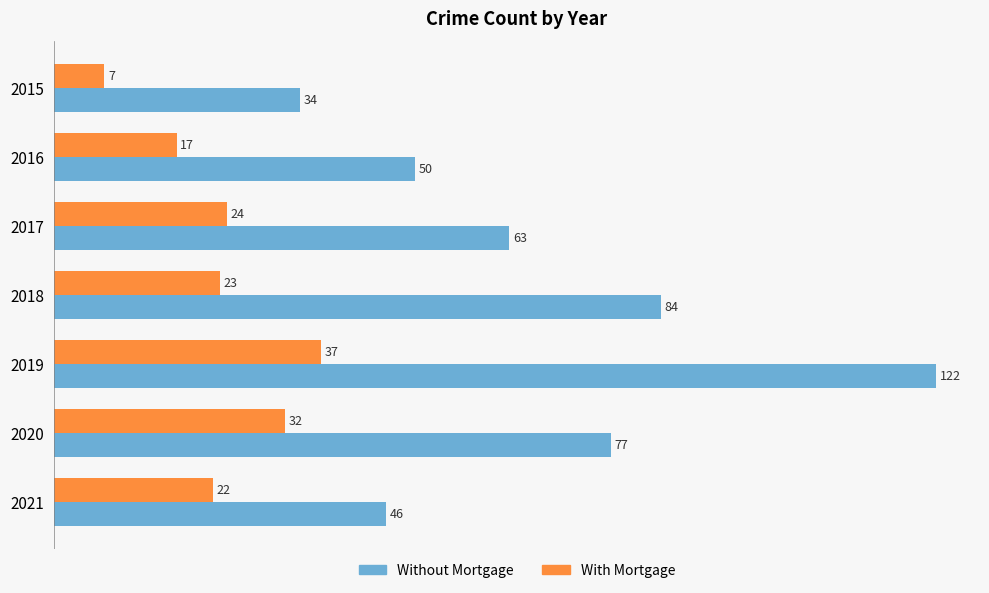

Which series has the largest range (max minus min)?

Without Mortgage